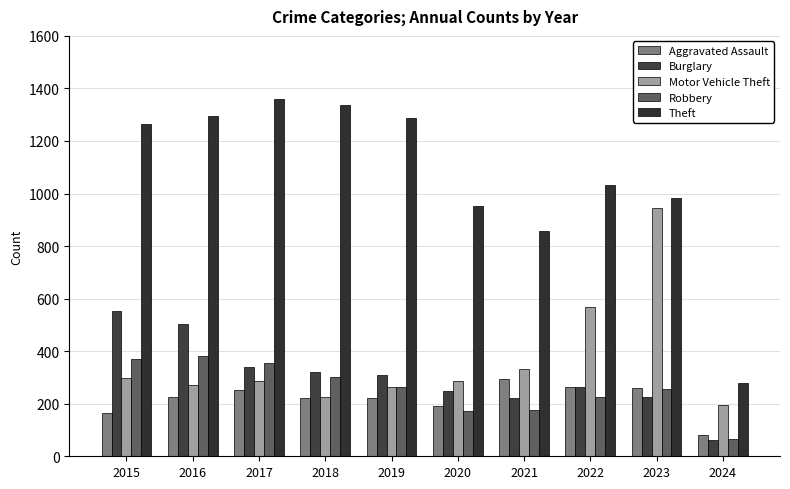

What is the average value of the Aggravated Assault series?

217